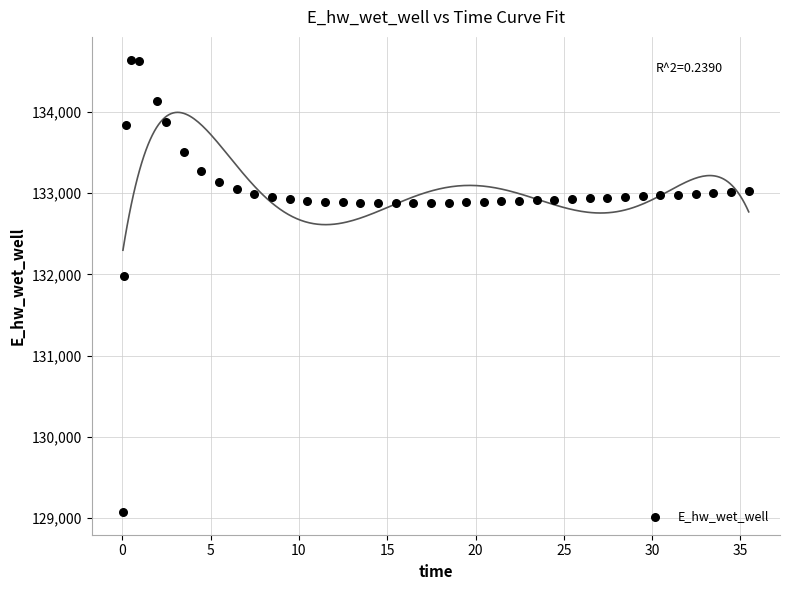

What Y value in the scatter plot is closest to 131859?

131980.7